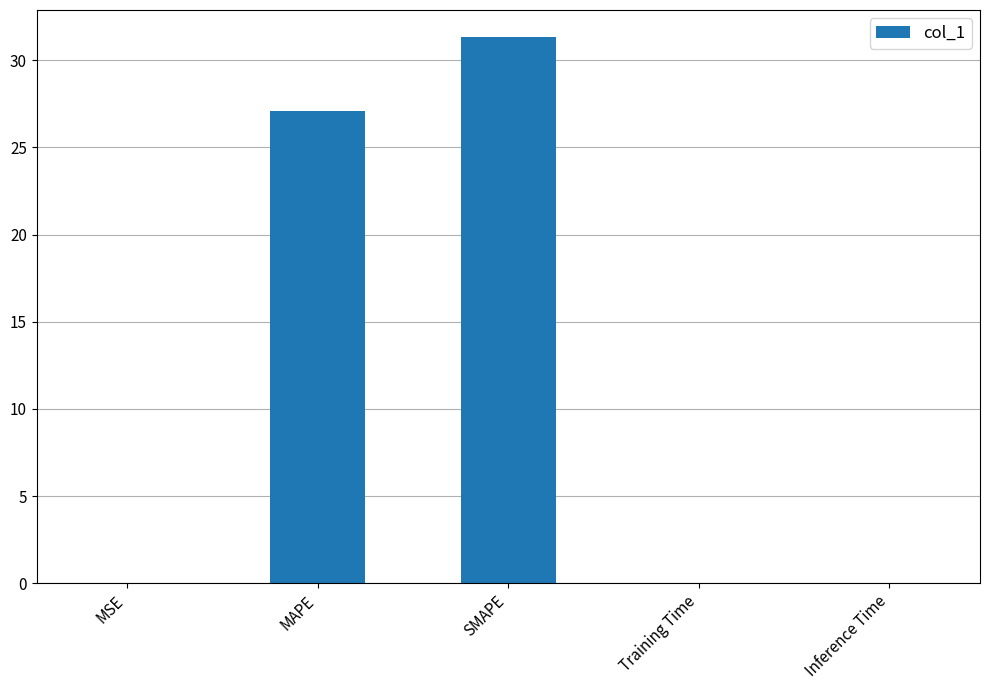

At which label is the value closest to 15?

MAPE